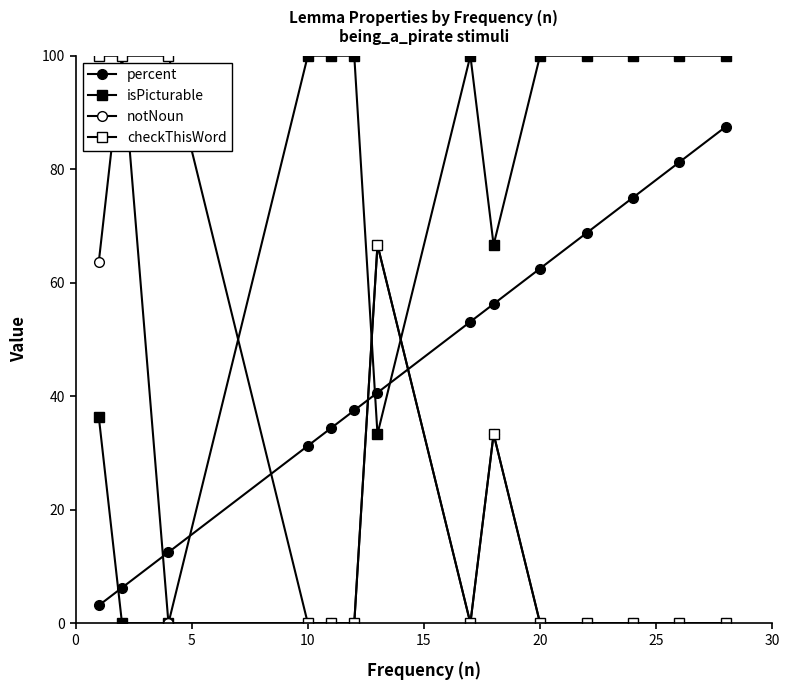

How many interior local valleys does the checkThisWord series have?

1